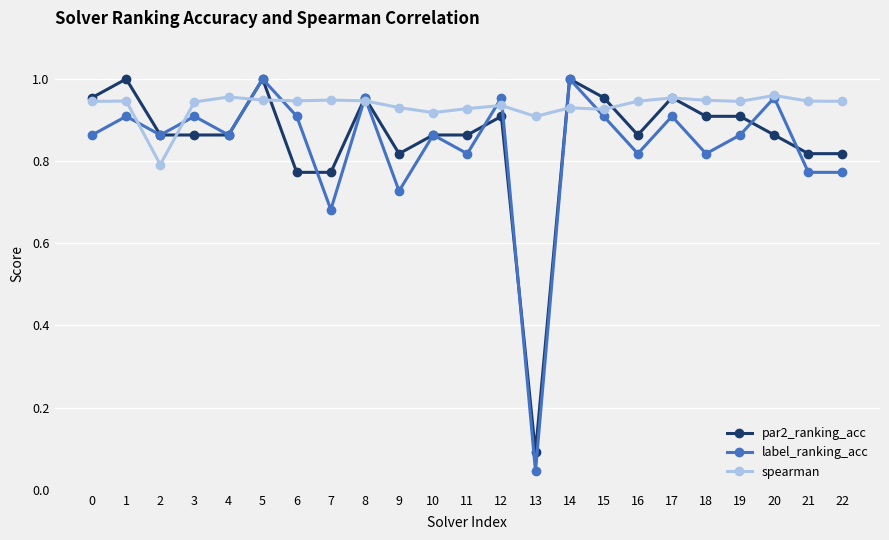

Which series changed the most between 0 and 8?

label_ranking_acc